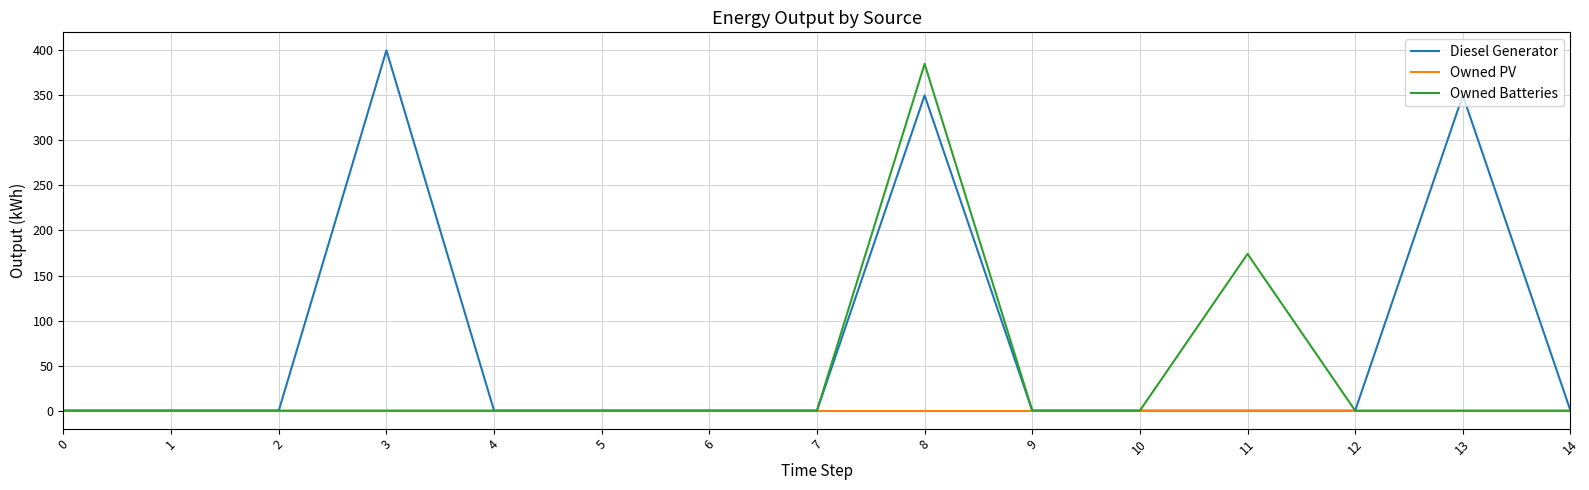

Where is Owned Batteries nearest to the value 192?

11